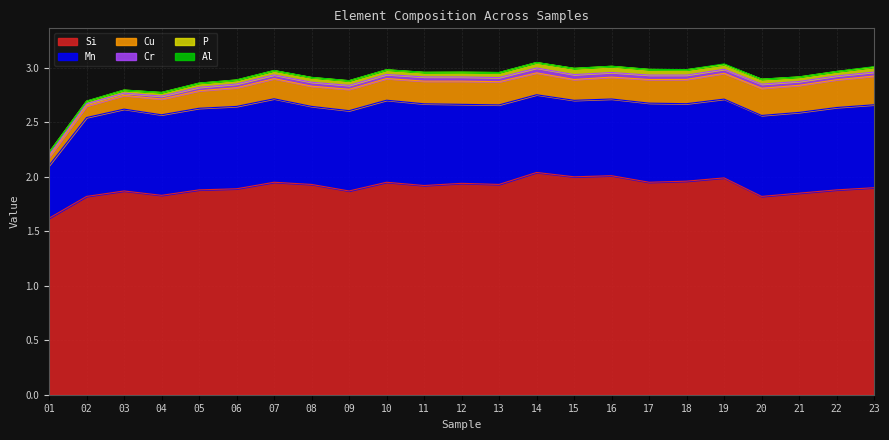

Which series has the largest total across all categories?

Si